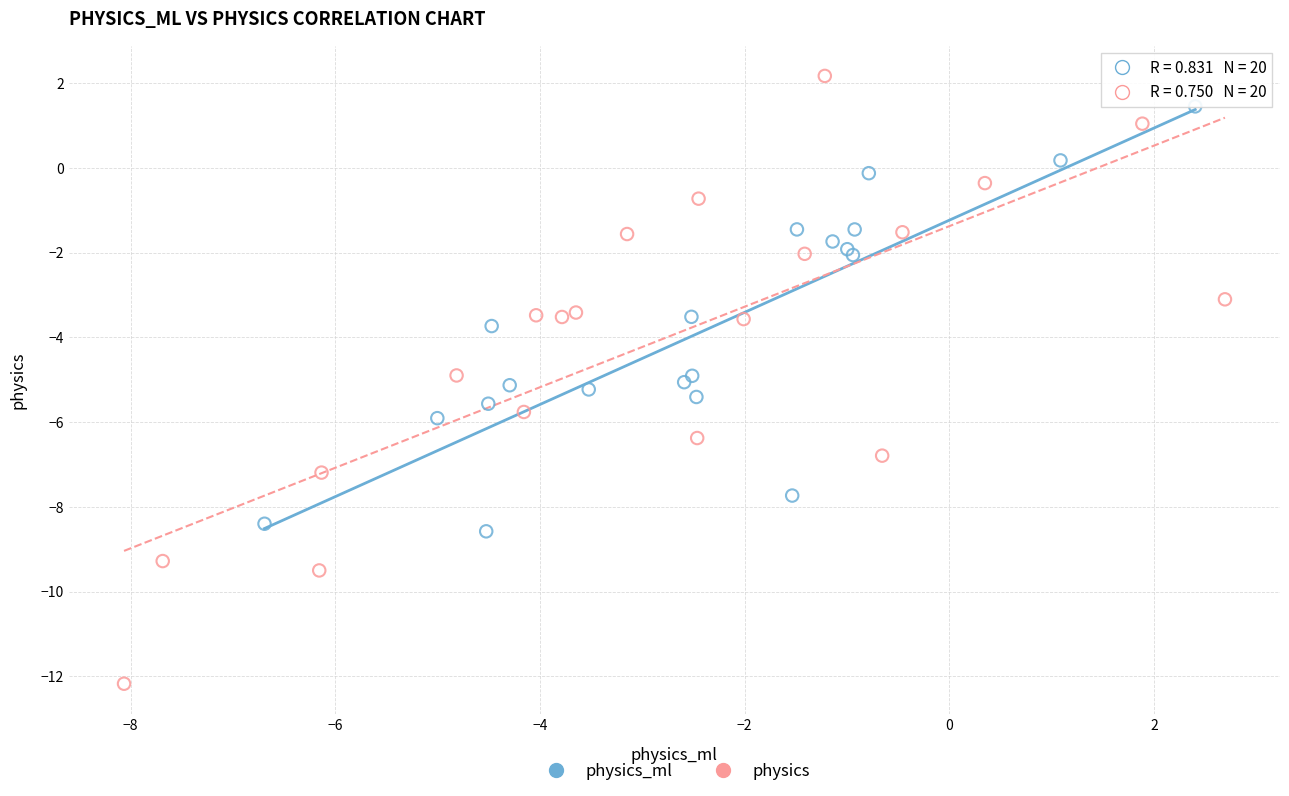

Which series has the widest spread of Y values?

physics